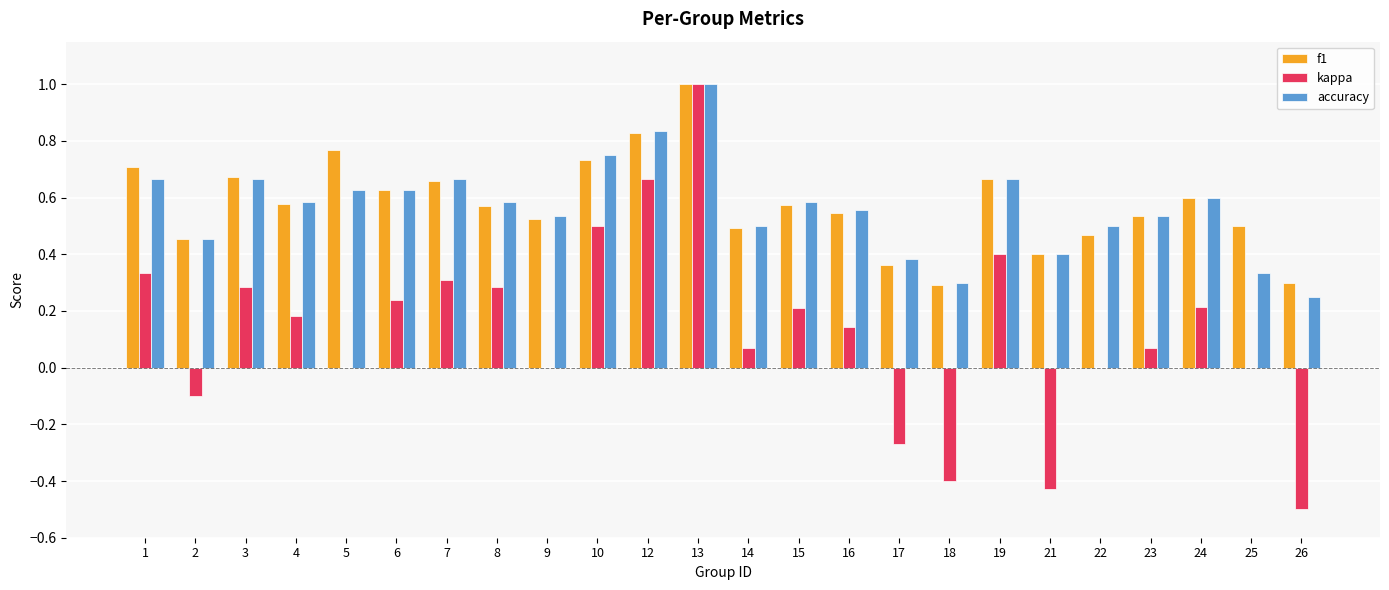

What is the maximum value for f1?

1.0